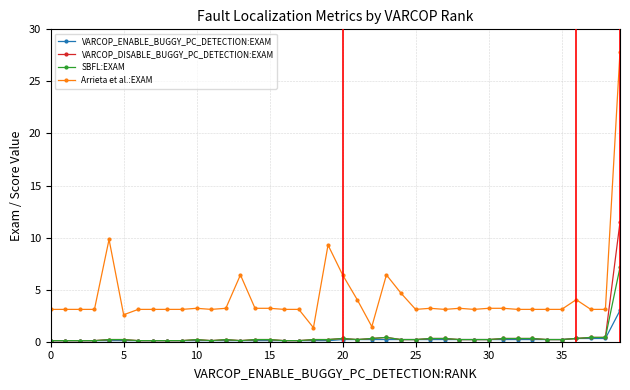

Rank the series by their maximum value, from highest to lowest.

Arrieta et al.:EXAM, VARCOP_DISABLE_BUGGY_PC_DETECTION:EXAM, SBFL:EXAM, VARCOP_ENABLE_BUGGY_PC_DETECTION:EXAM